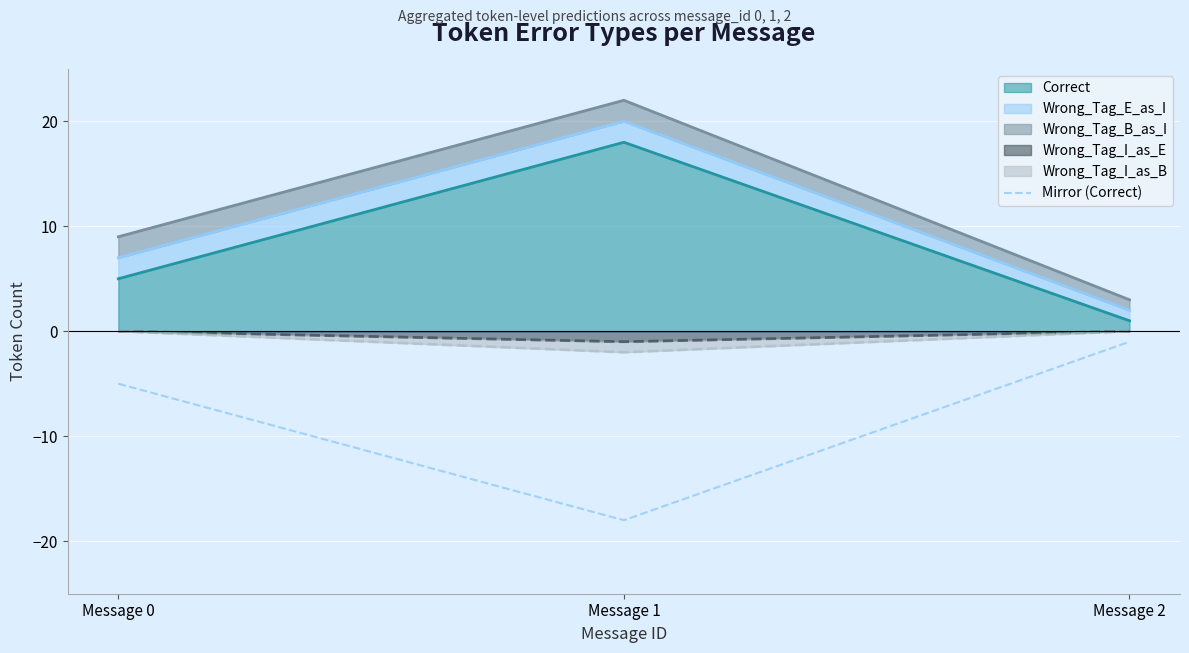

The value at Message 0 is -5. True or false?

True